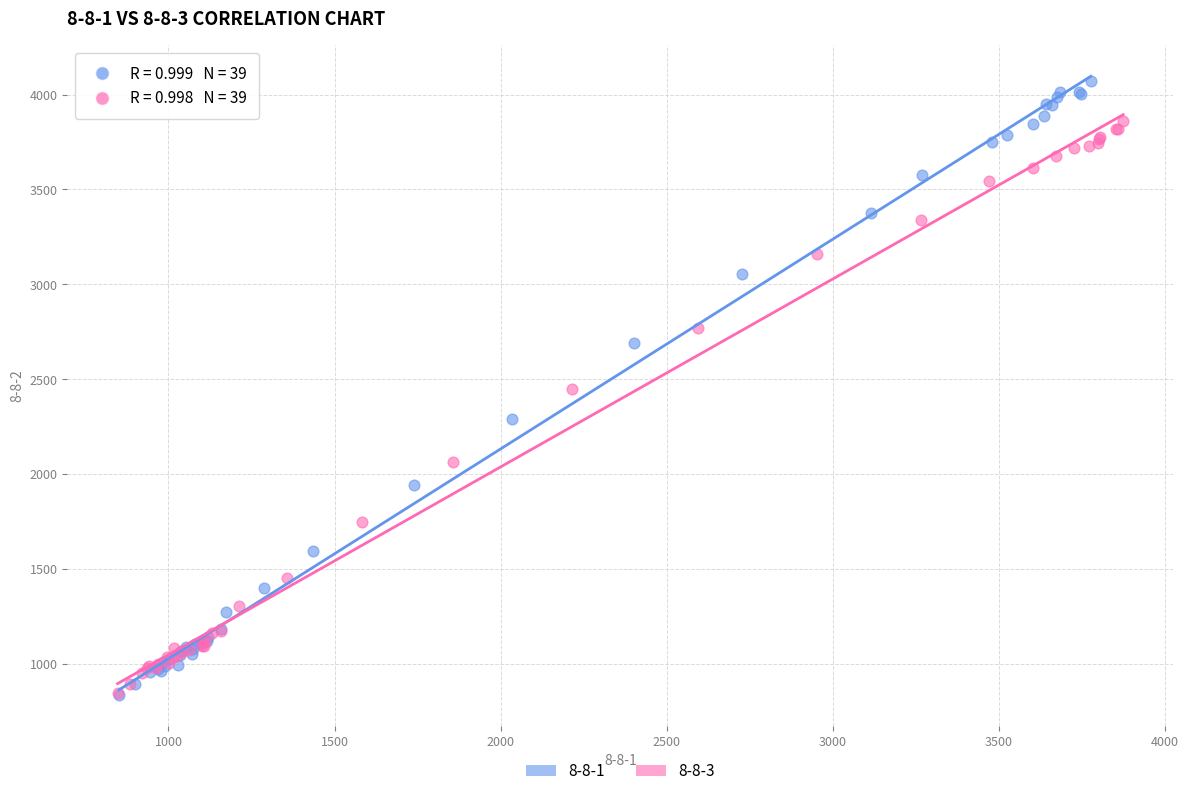

Which series contains the highest Y value?

8-8-1